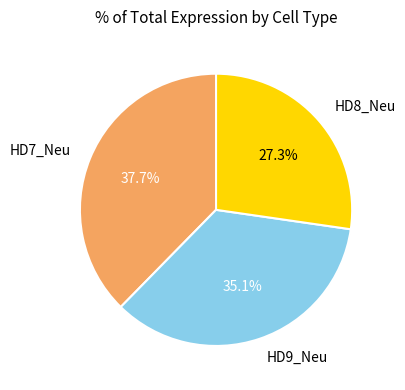

To the nearest percent, what is the combined percentage of HD9_Neu and HD7_Neu?

73%